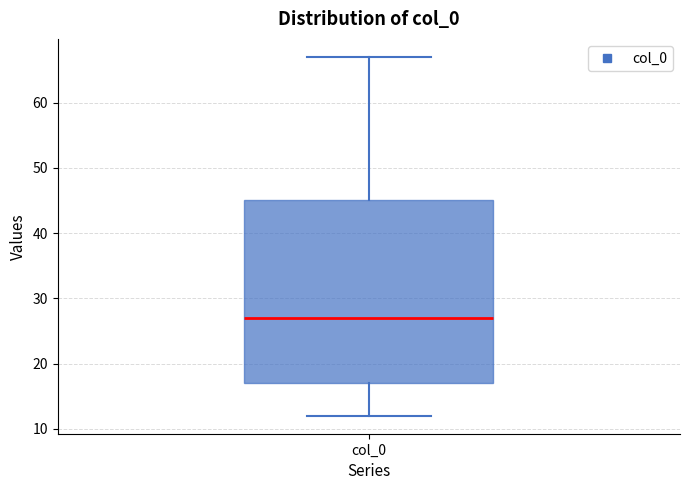

Where is the lower edge of the box for col_0 on the y-axis? The values are not printed on the chart, so give them approximately, as read against the axis.

17